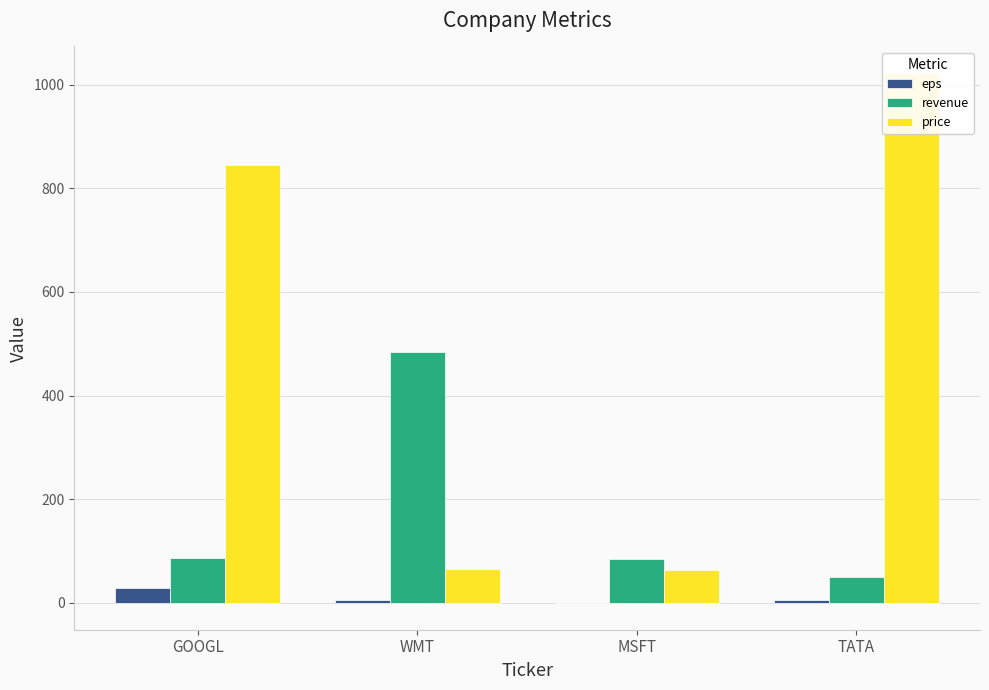

How many positive values does the eps series have?

3